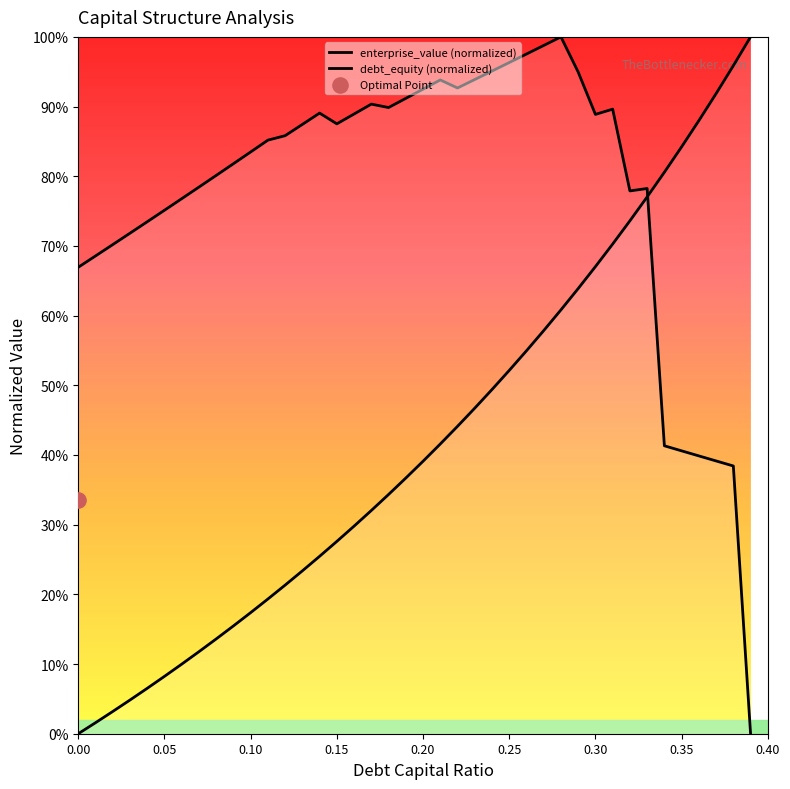

Is the value of enterprise_value (normalized) at 0.05 greater than the value of debt_equity (normalized) at 28?

Yes